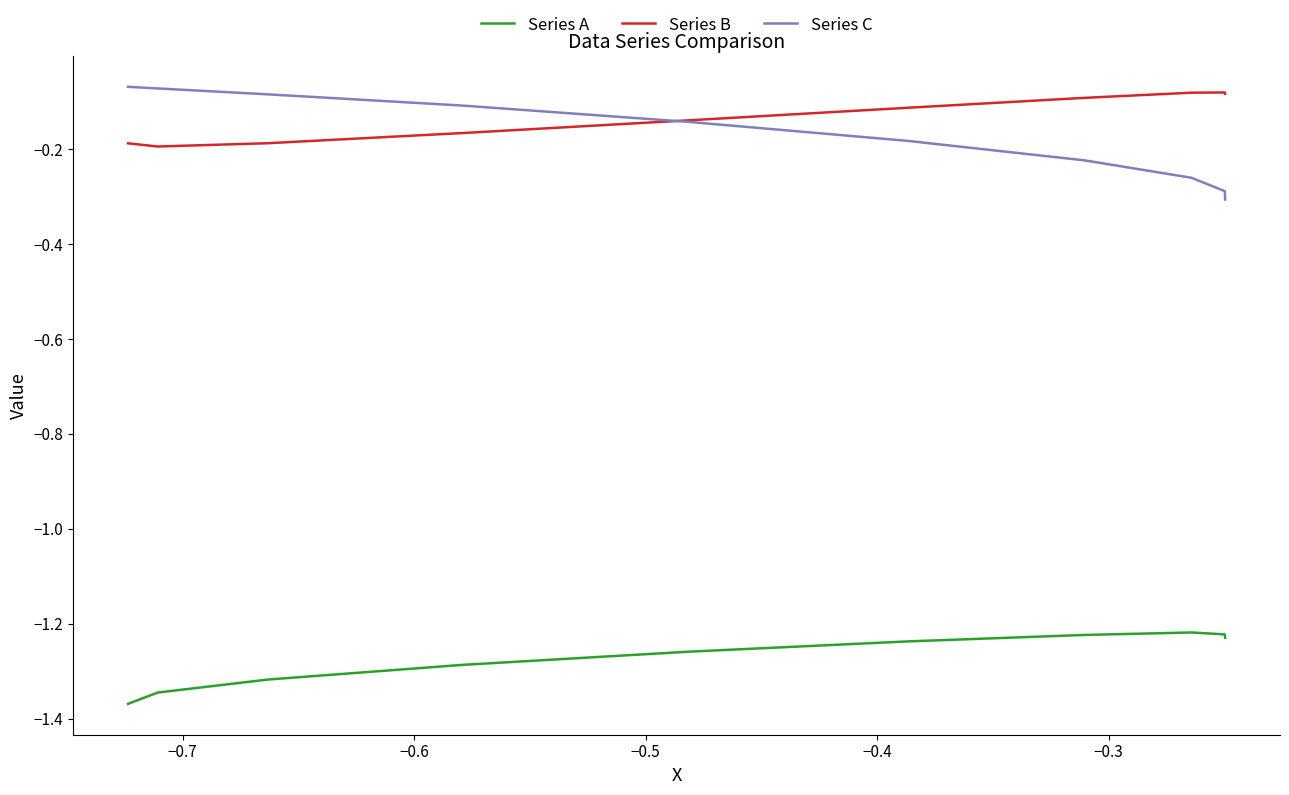

Is it true that Series A equals -0.5 at −0.3?

False